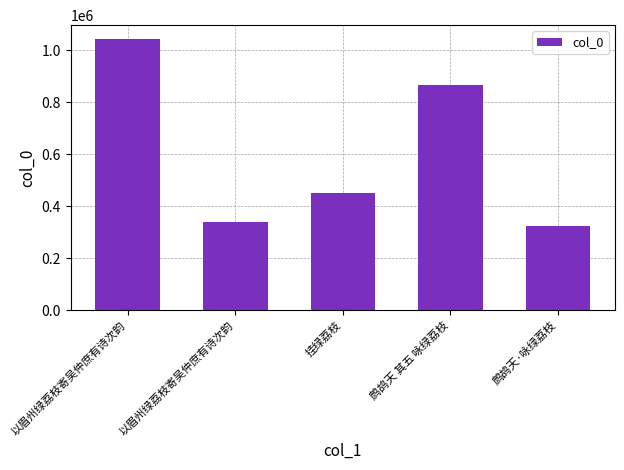

Which category has the lowest value across all series?

鹧鸪天·咏绿荔枝